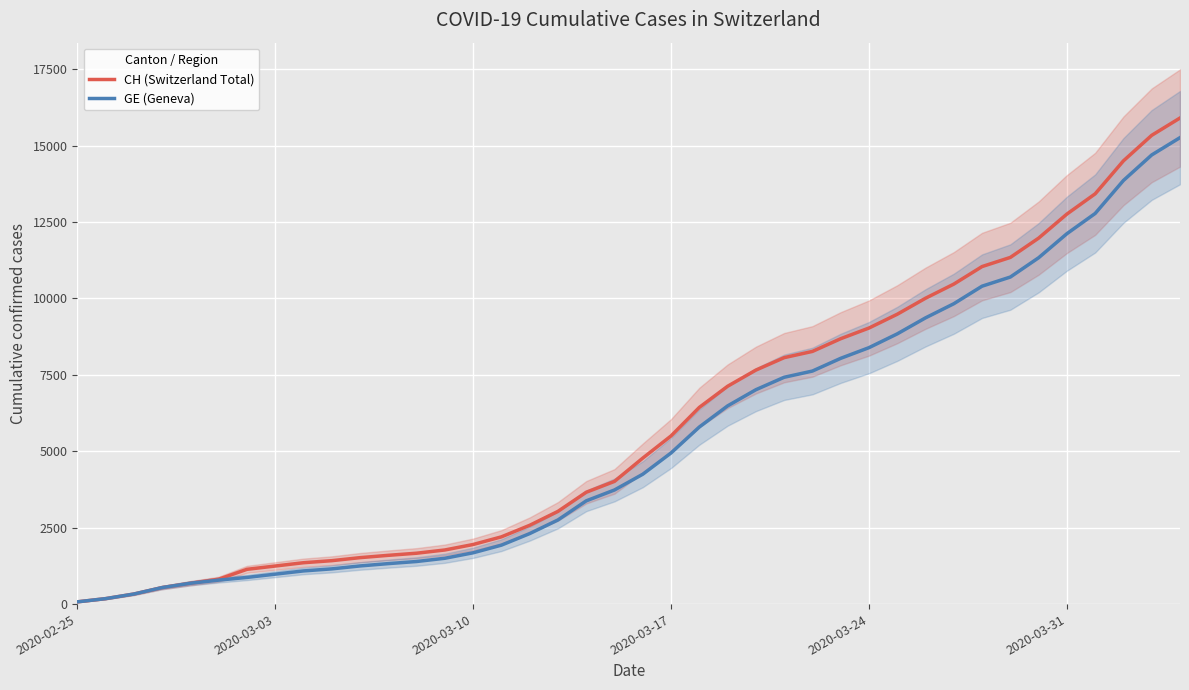

The value of GE (Geneva) at 2020-03-17 is 3045. True or false?

False